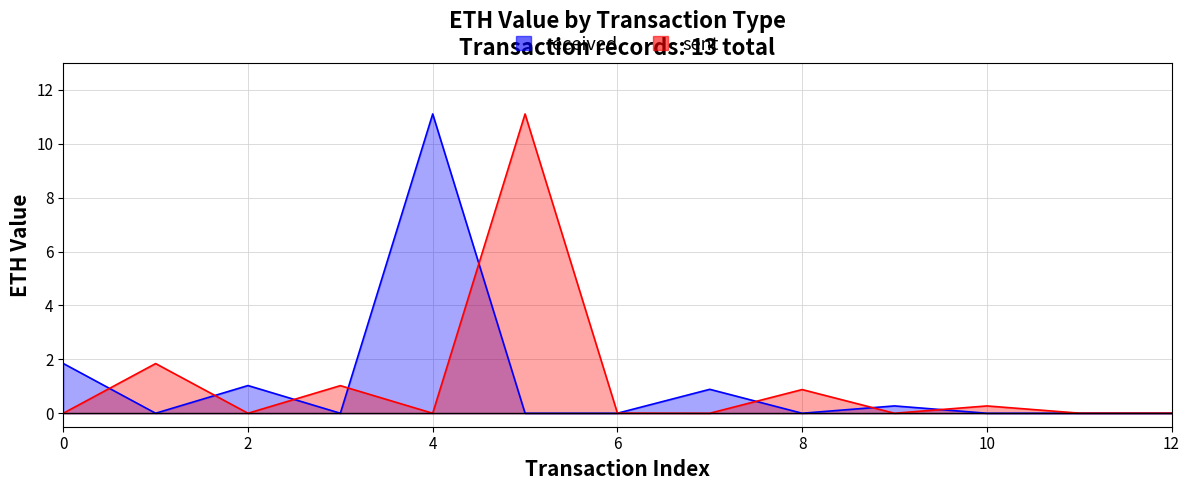

How many interior local peaks does the received series have?

4